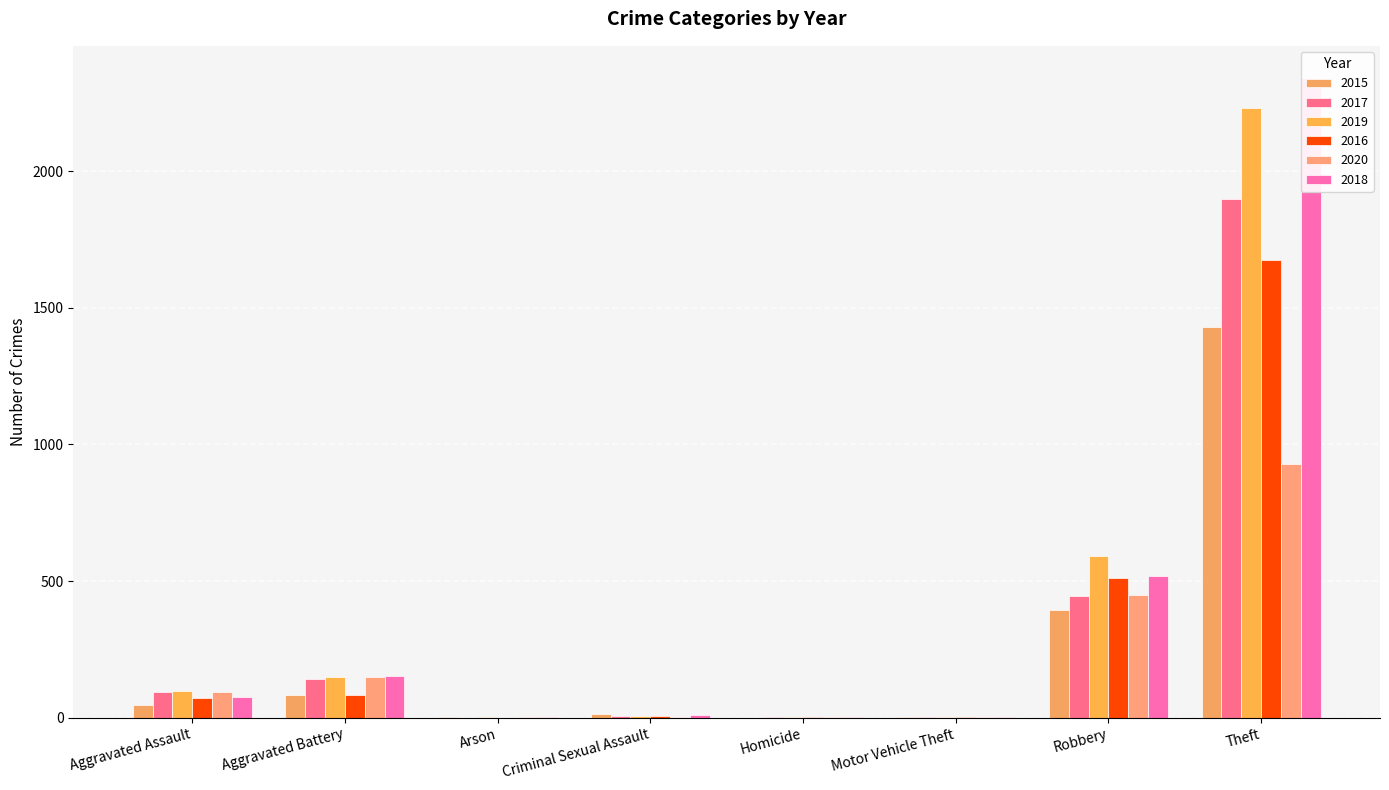

What is the difference between the second highest and second lowest values in the 2020 series?

447